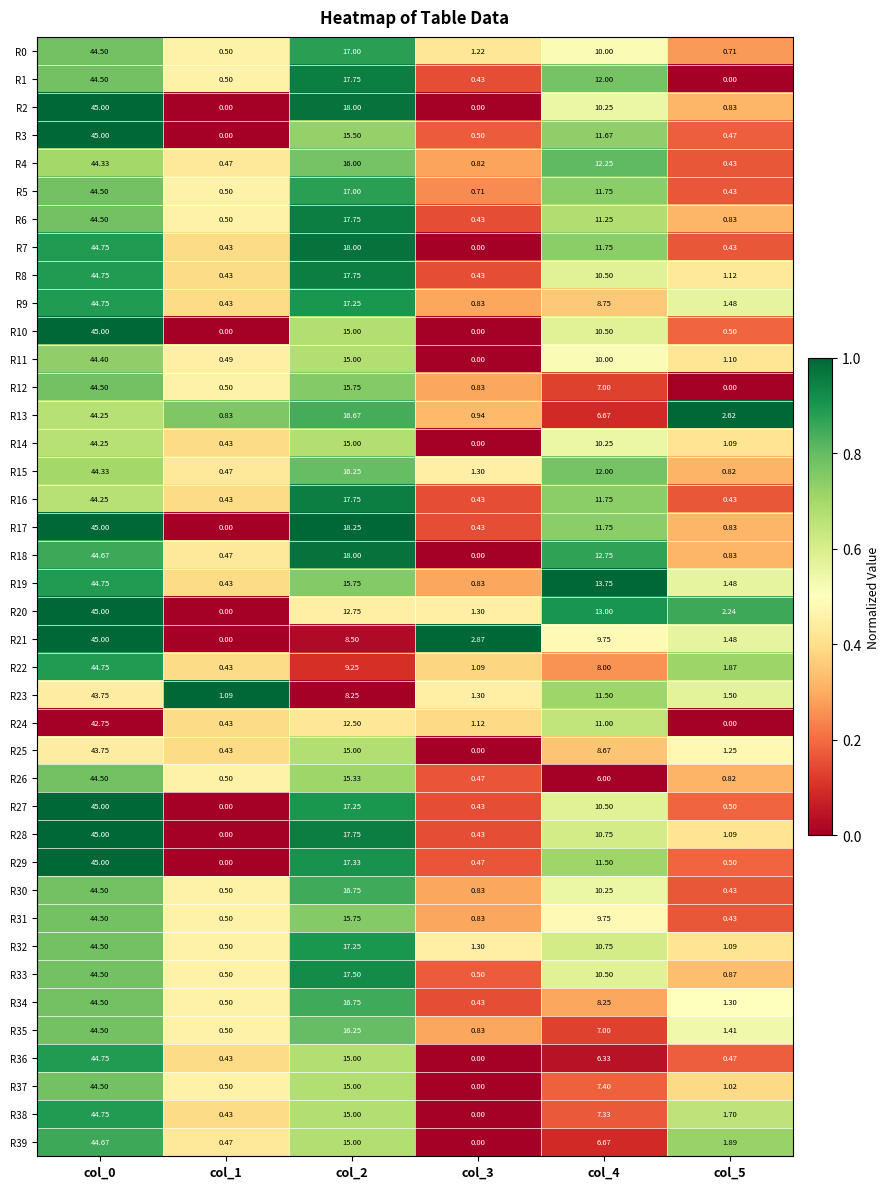

Is the value of R23 at col_2 greater than the value of R36 at col_3?

Yes